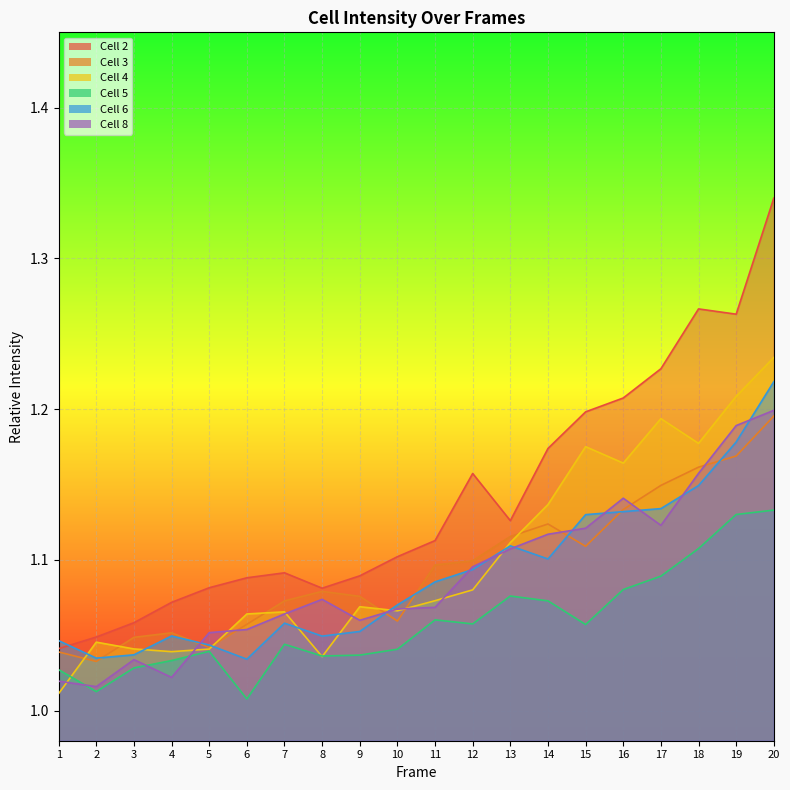

True or false: Cell 5 and Cell 6 intersect in this chart.

False